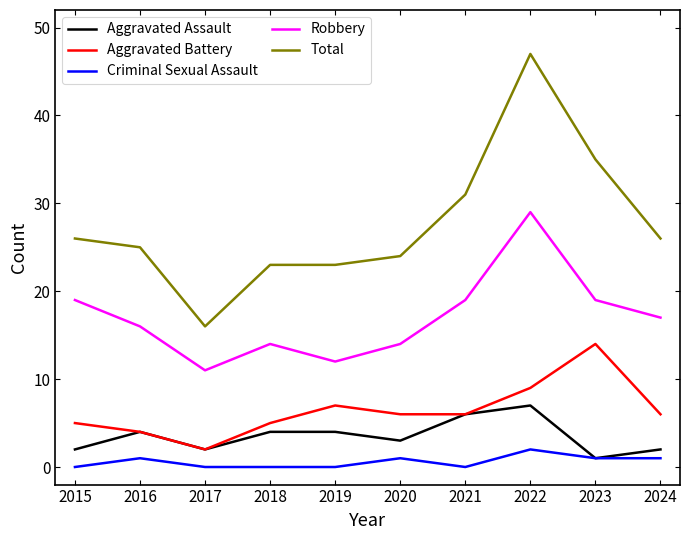

At which category does the chart reach its peak across all series?

2022